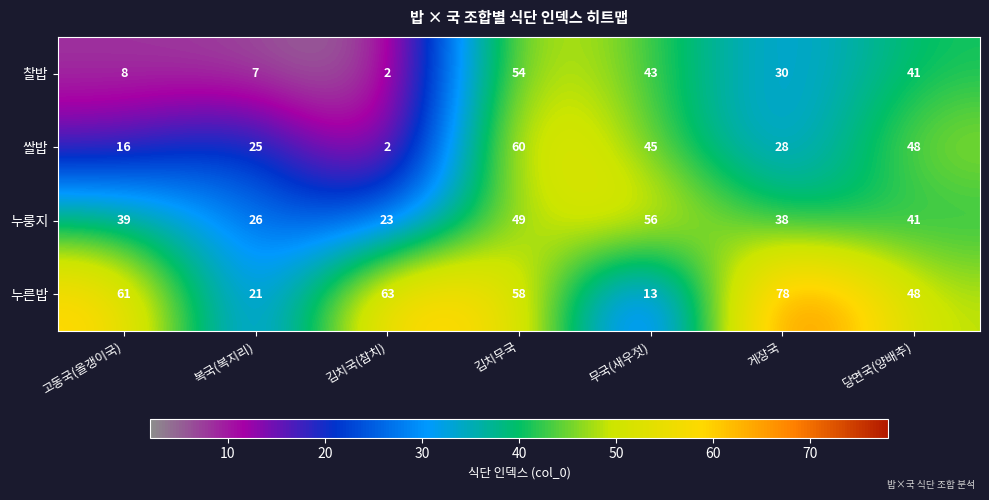

What is the spread (max minus min) of values at 게장국?

50